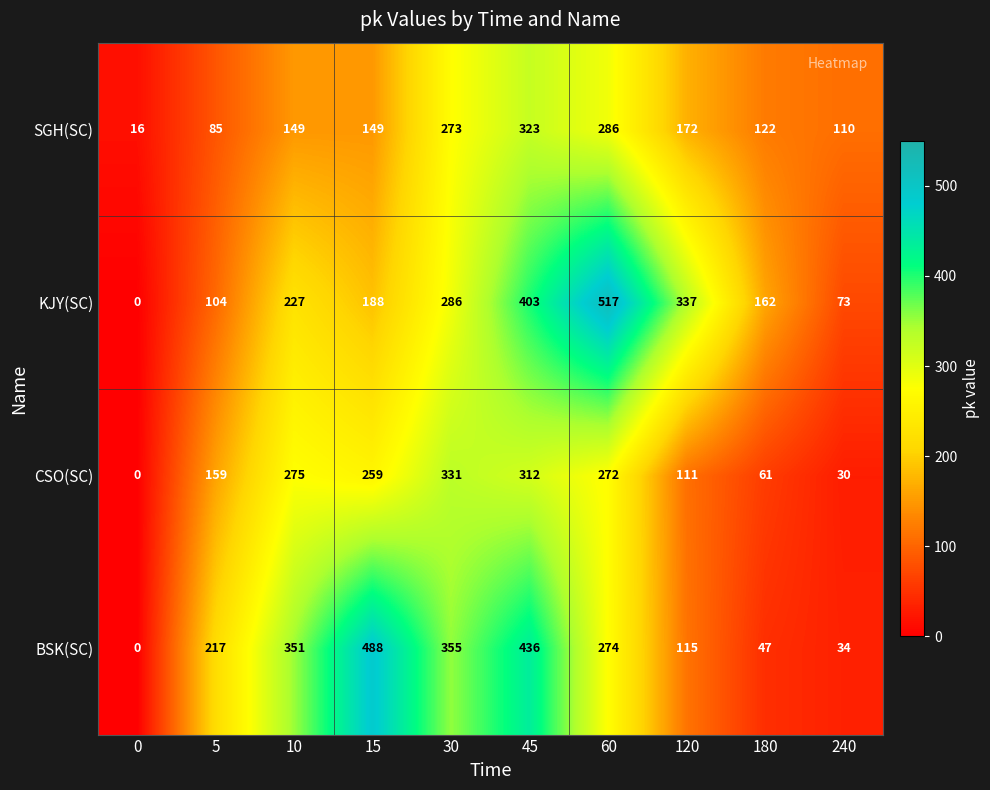

Count the number of data series in this chart.

4